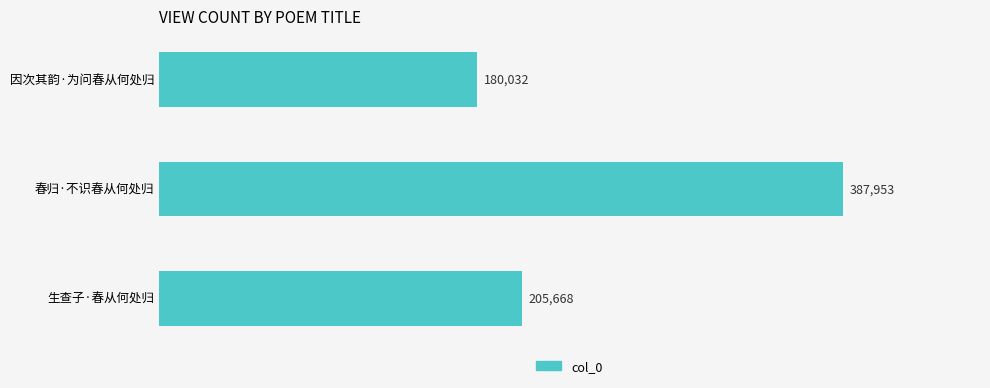

List the labels in order of value, smallest first.

因次其韵·为问春从何处归, 生查子·春从何处归, 春归·不识春从何处归